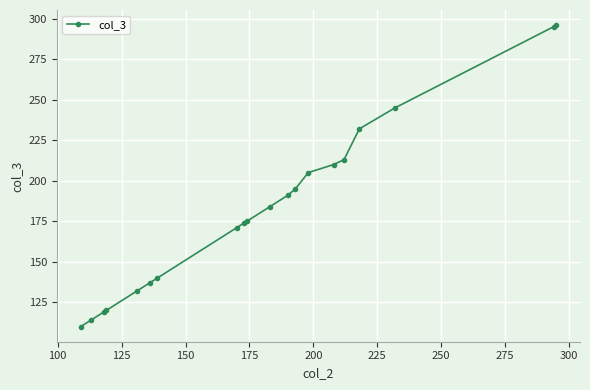

Does the chart have visible grid lines?

Yes